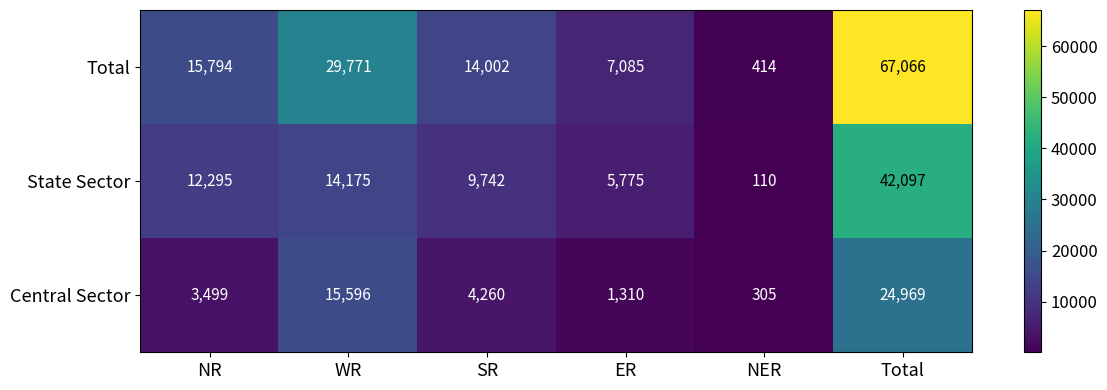

How many distinct data groups are displayed?

3